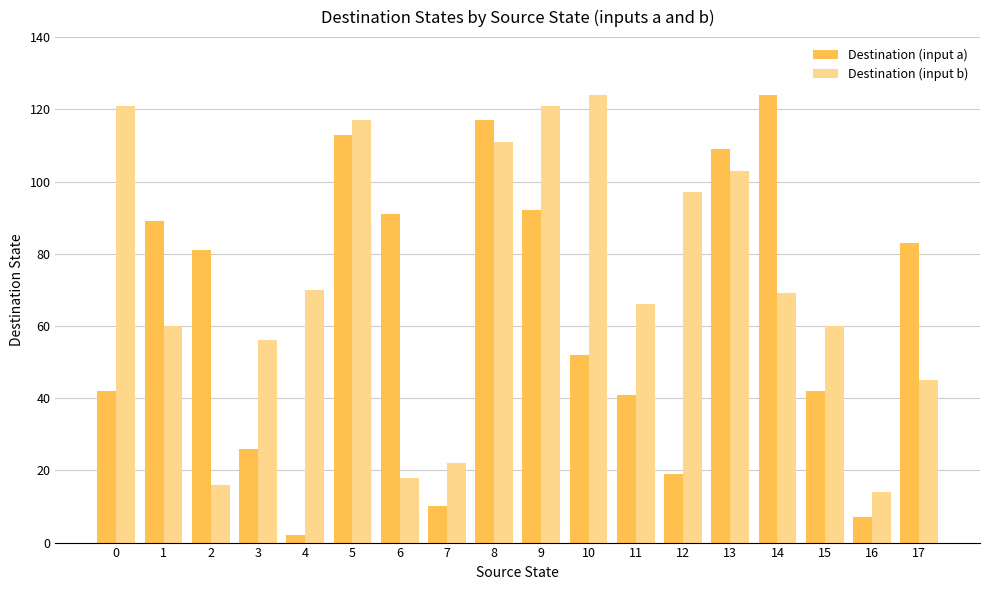

How many bars are there in total?

36